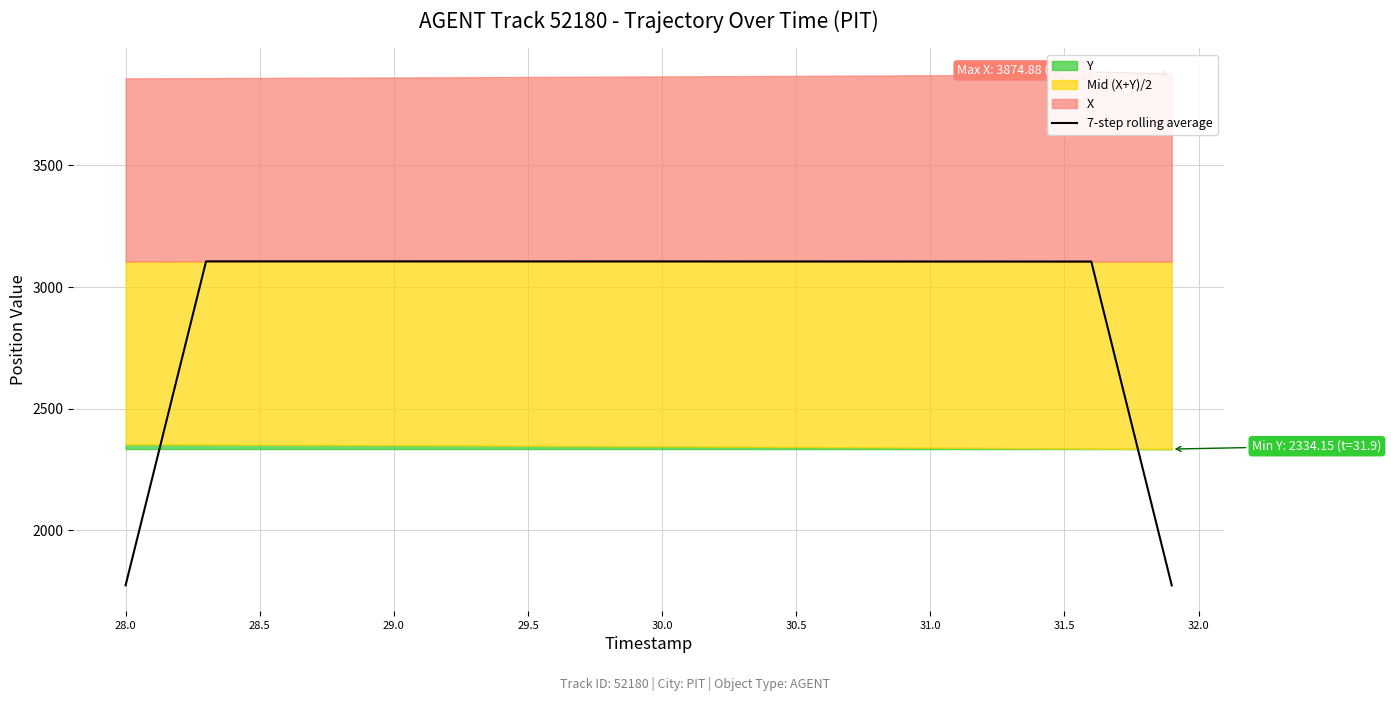

What is the average value?

2972.0